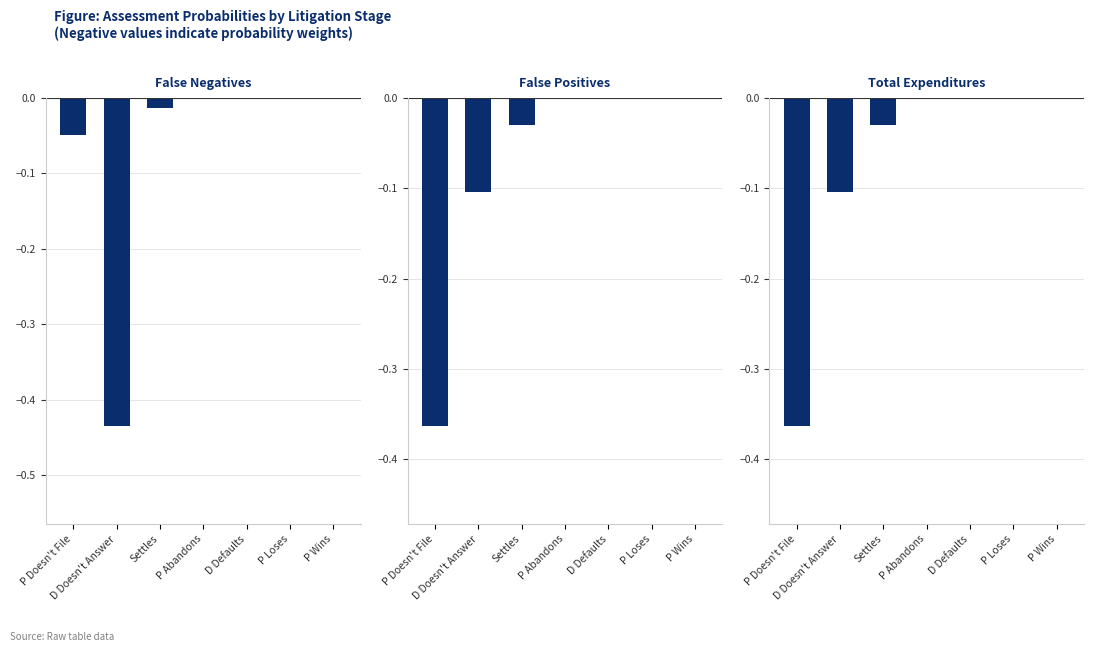

What position from the left is P Loses?

6